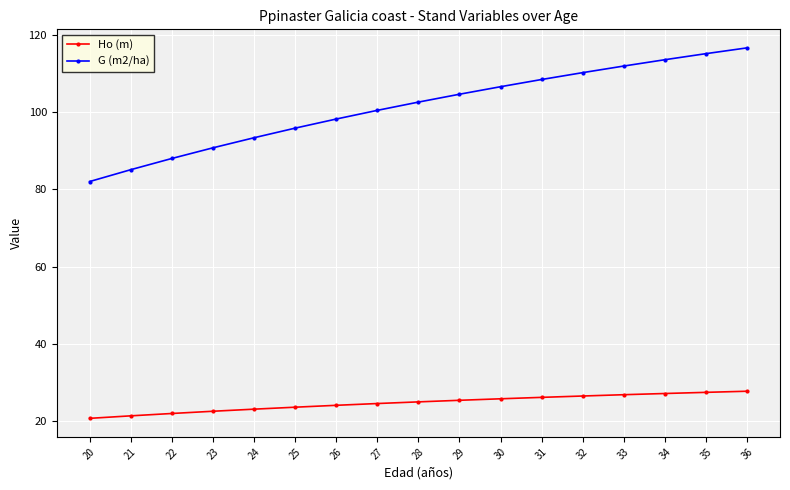

Rank the series by their maximum value, from lowest to highest.

Ho (m), G (m2/ha)